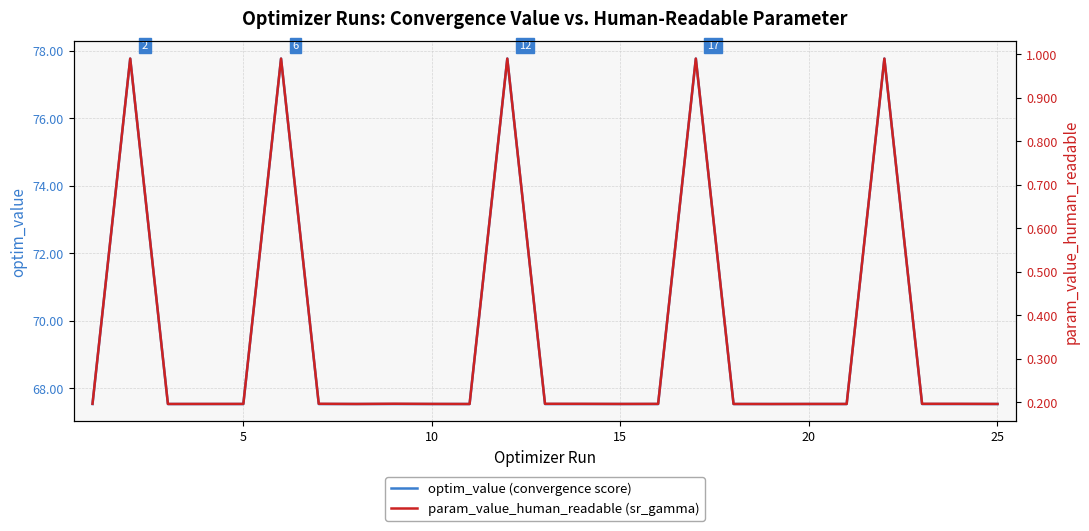

How many series are shown in this chart?

2